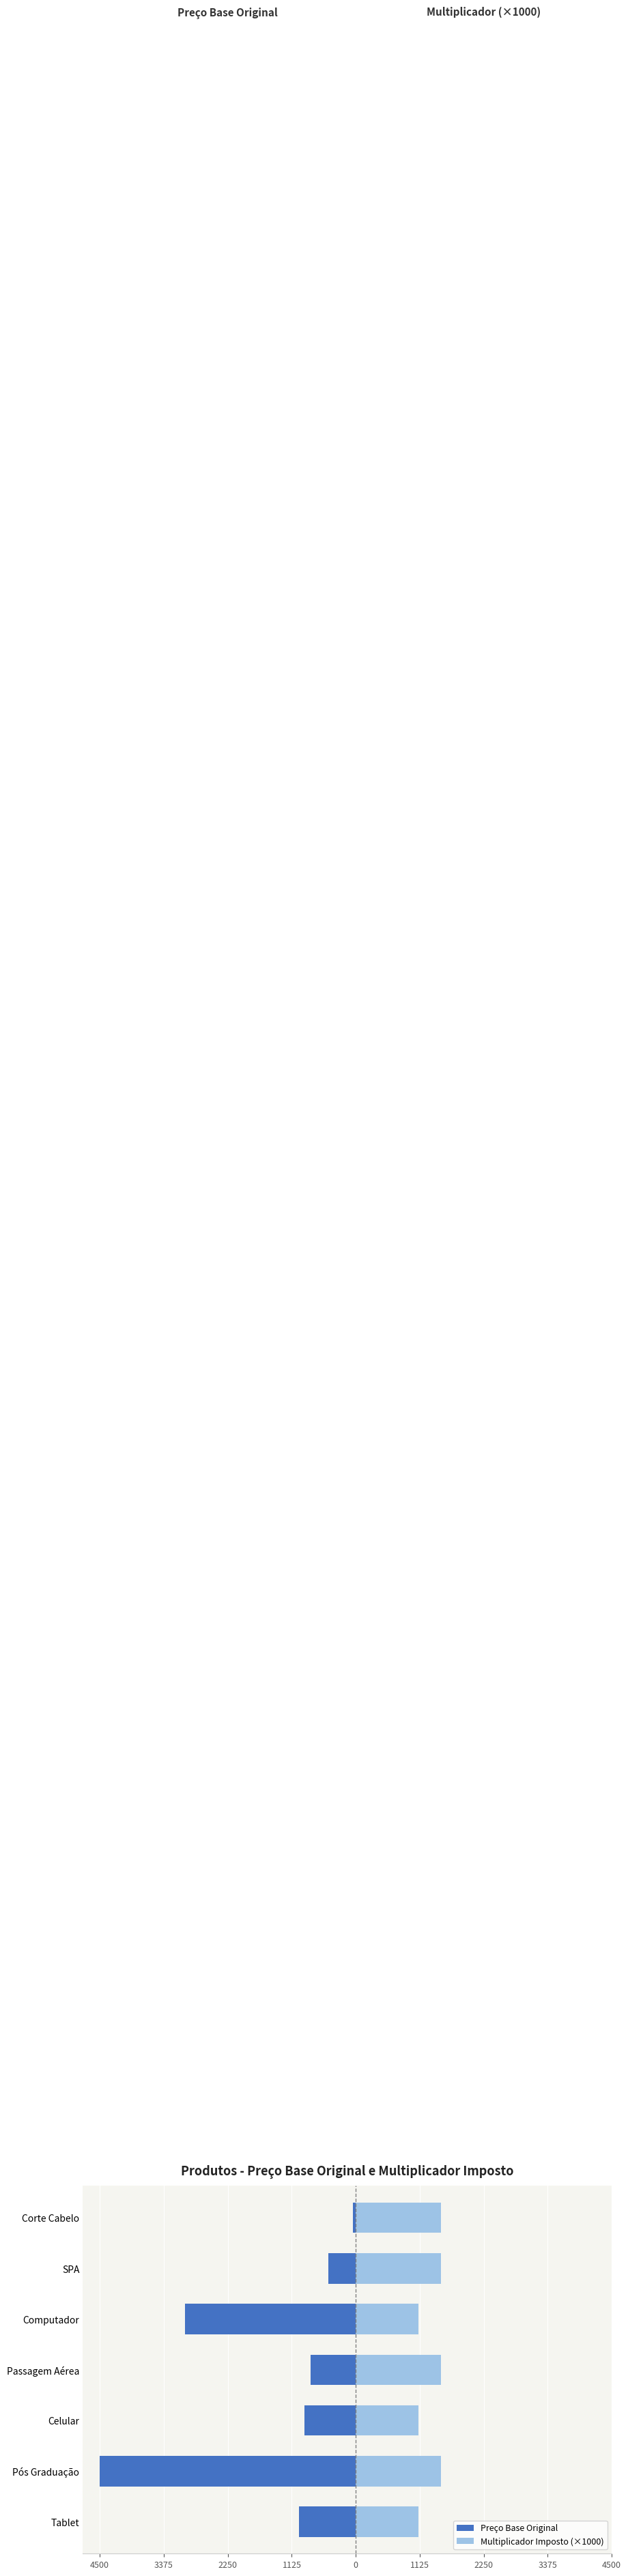

What is the difference between the Preço Base Original values at Computador and Corte Cabelo?

2950.0